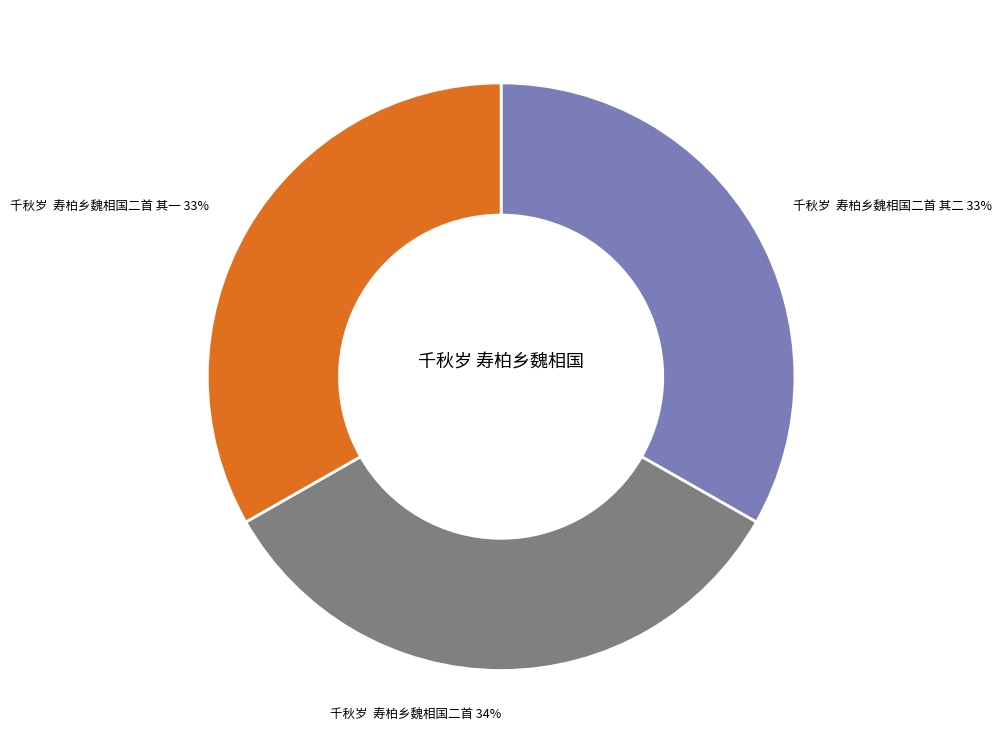

Is the sum of 千秋岁 寿柏乡魏相国二首 其二 and 千秋岁 寿柏乡魏相国二首 greater than half?

Yes